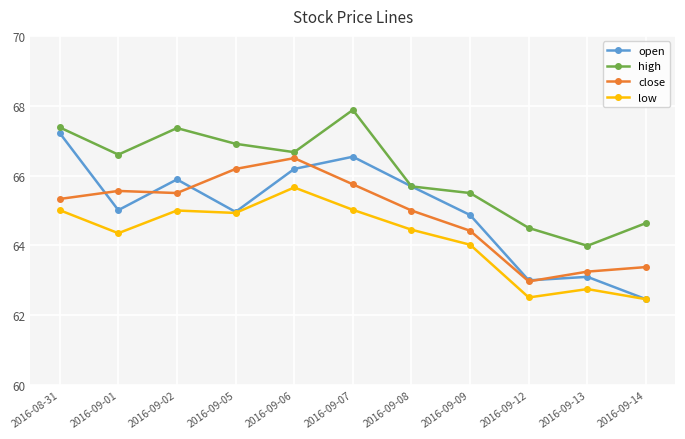

What is the value of the open point at the 8th from the left?

64.9